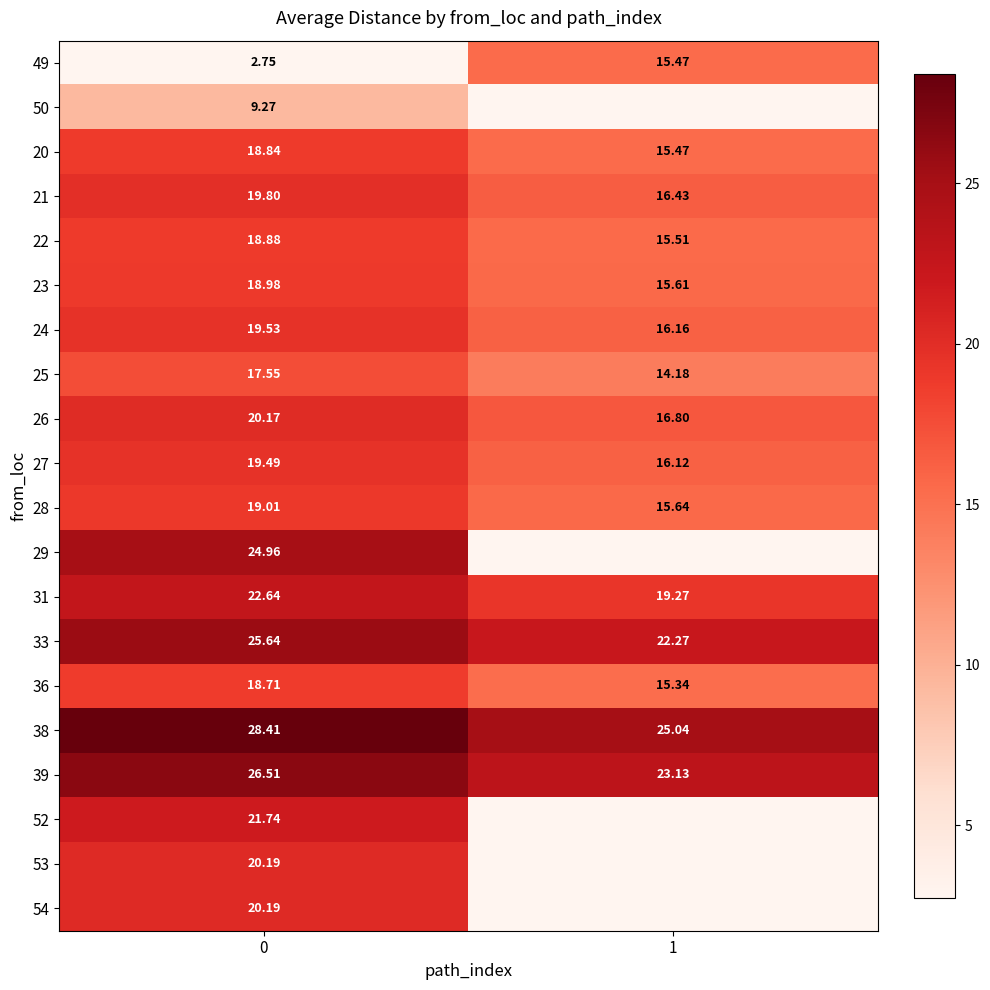

What is the spread (max minus min) of values at 1?

10.9